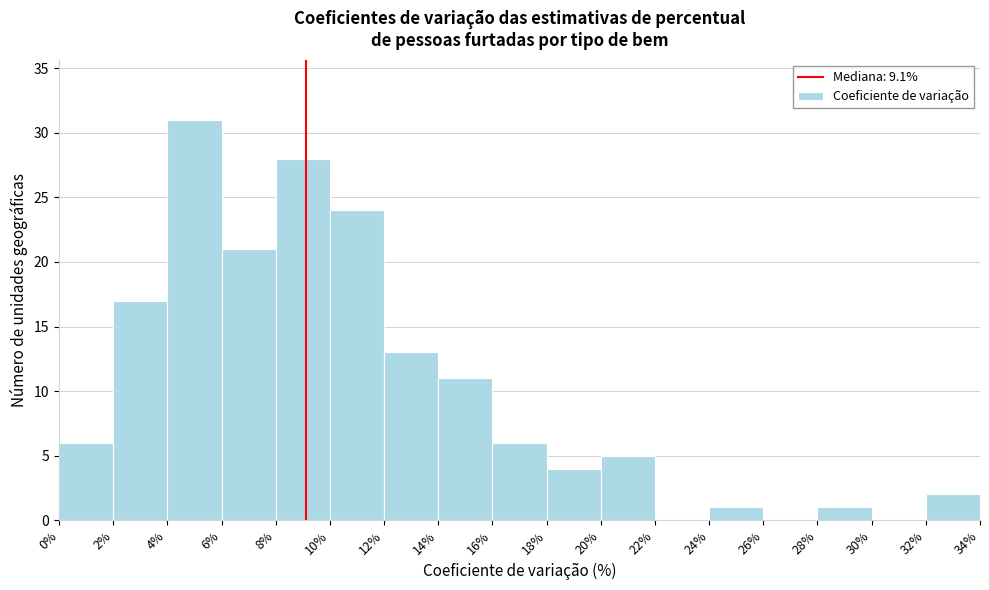

Reading left to right, transcribe this chart: for each bar, give the range it covers on the x-axis and its height. The values are not printed on the chart, so give them approximately, as read against the axis.

0% to 2%: 6
2% to 4%: 17
4% to 6%: 31
6% to 8%: 21
8% to 10%: 28
10% to 12%: 24
12% to 14%: 13
14% to 16%: 11
16% to 18%: 6
18% to 20%: 4
20% to 22%: 5
22% to 24%: 0
24% to 26%: 1
26% to 28%: 0
28% to 30%: 1
30% to 32%: 0
32% to 34%: 2